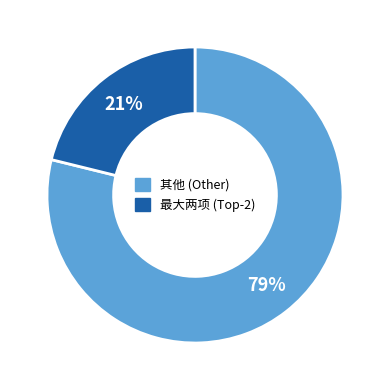

Does any single category account for the majority?

Yes